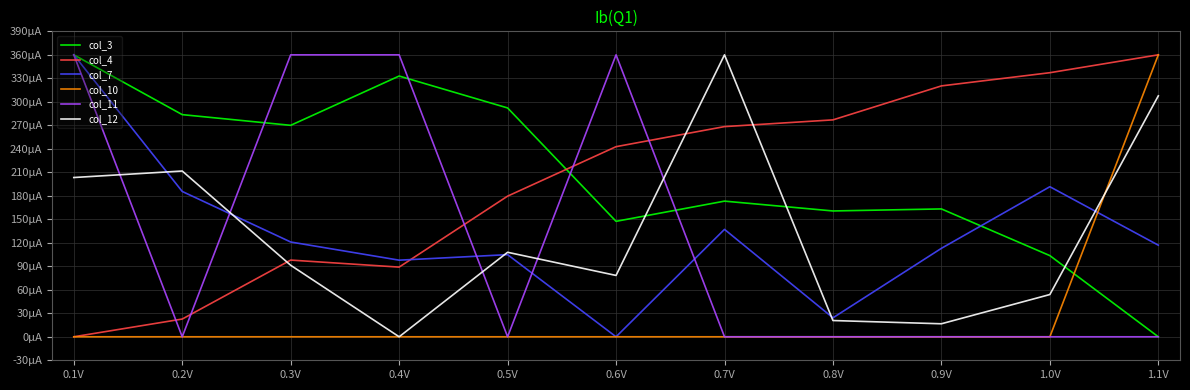

What are all the series names shown in the legend?

col_3, col_4, col_7, col_10, col_11, col_12